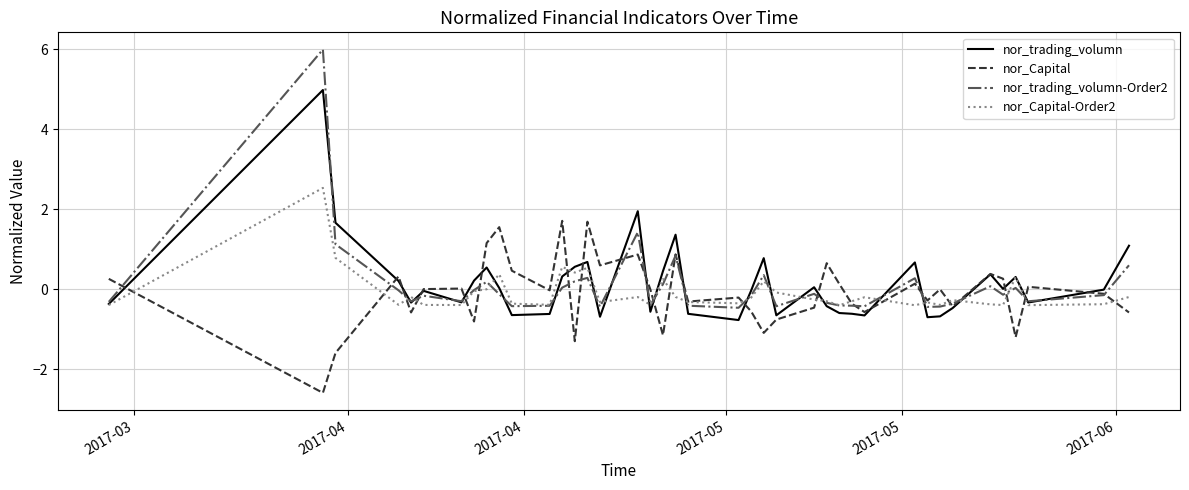

How many lines are shown in the chart?

4